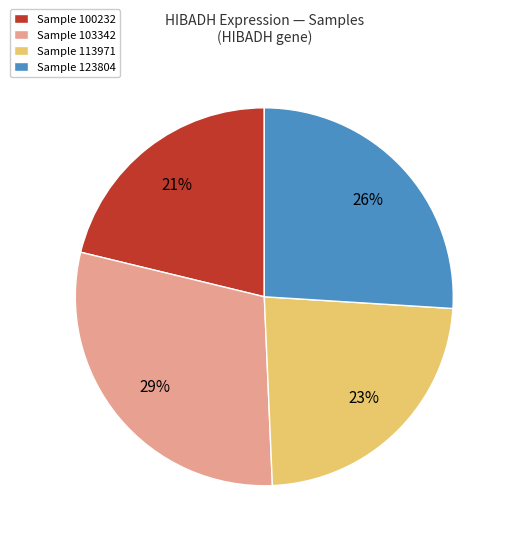

To the nearest percent, what is the average slice percentage?

25%